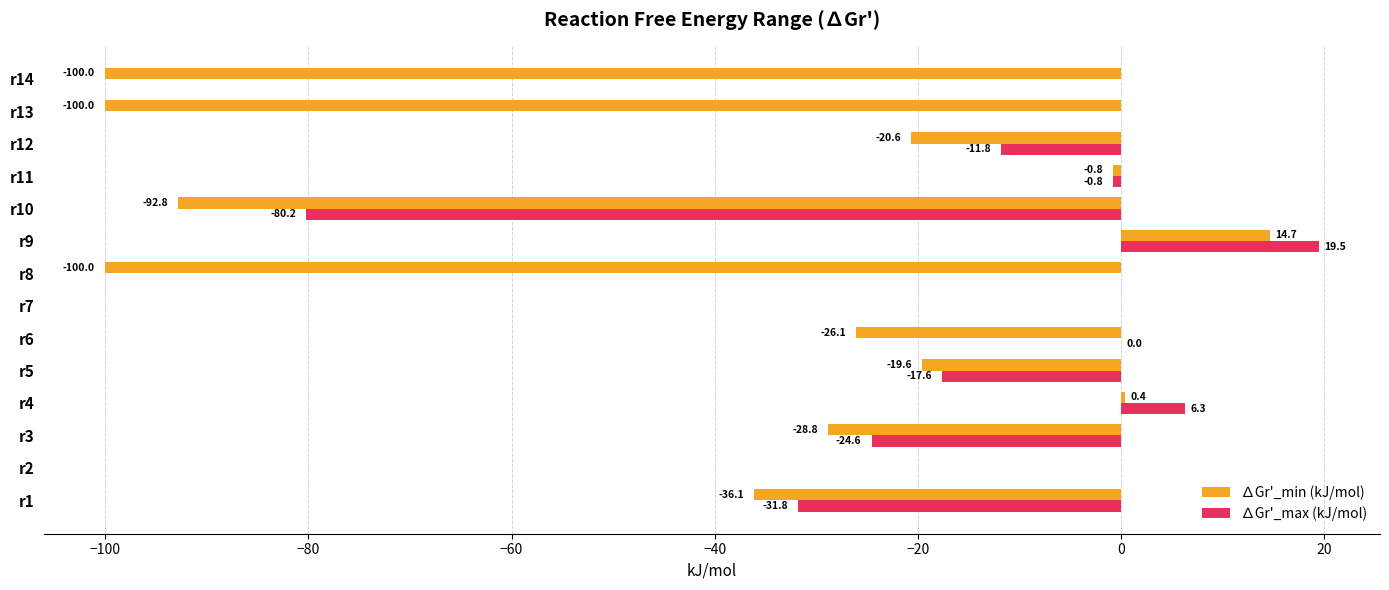

What is the sum of the ∆Gr'_min (kJ/mol) values at r4 and r3?

-28.4